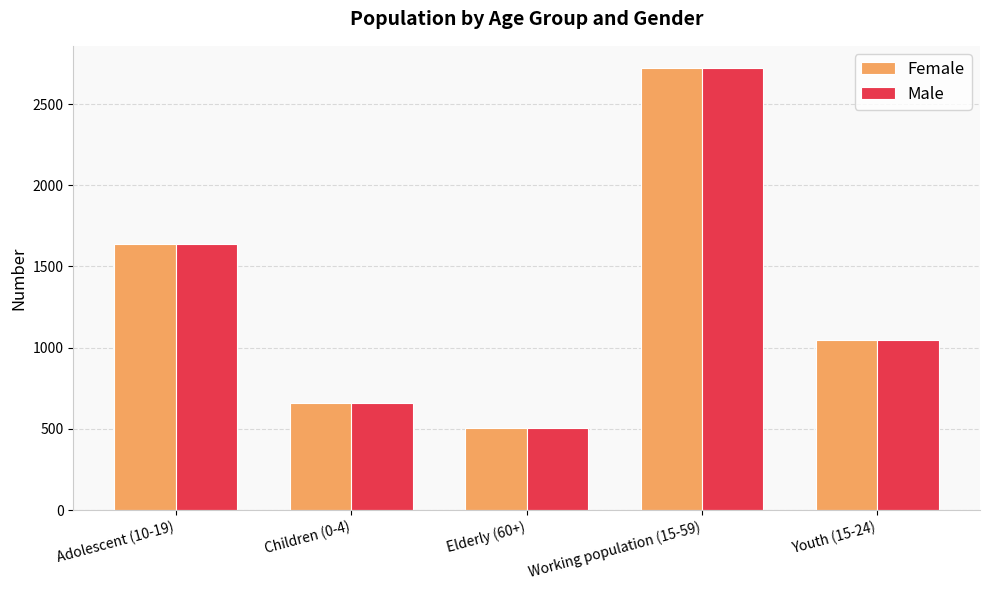

What is the label of the 5th bar from the right?

Adolescent (10-19)